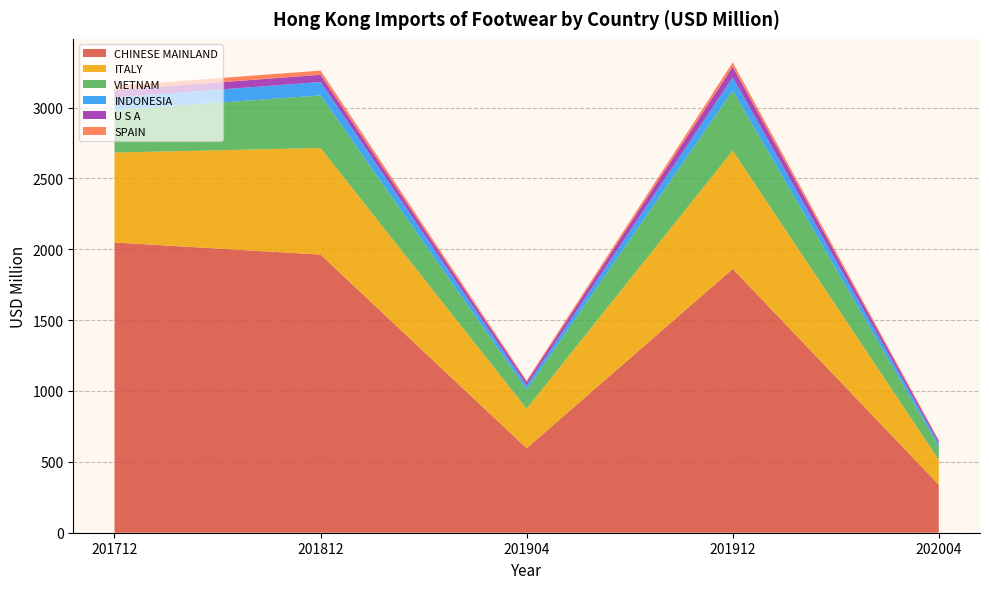

Reading left to right, what are all the values shown in this chart?

CHINESE MAINLAND: 201712=2047.9	201812=1962.5	201904=596.2	201912=1861.7	202004=338.4
ITALY: 201712=634.5	201812=751.7	201904=279.3	201912=834.4	202004=176.1
VIETNAM: 201712=299.8	201812=371.3	201904=135.0	201912=423.7	202004=93.5
INDONESIA: 201712=89.4	201812=94.3	201904=28.3	201912=93.0	202004=22.2
U S A: 201712=51.0	201812=51.2	201904=24.7	201912=75.1	202004=16.9
SPAIN: 201712=30.0	201812=29.7	201904=10.3	201912=30.7	202004=7.0